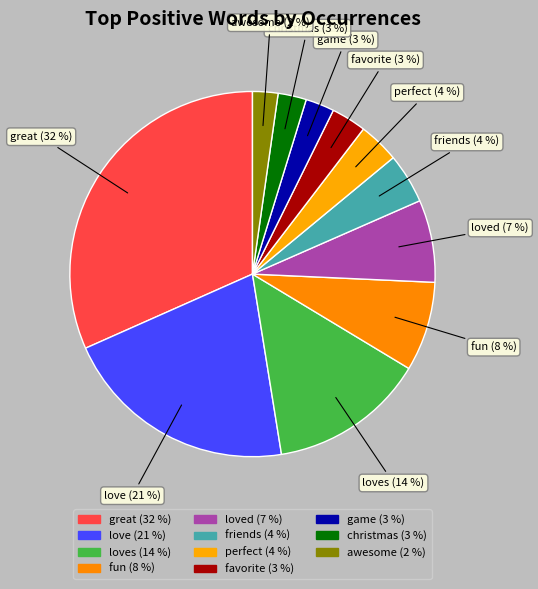

What percentage is the great slice, to the nearest percent?

32%